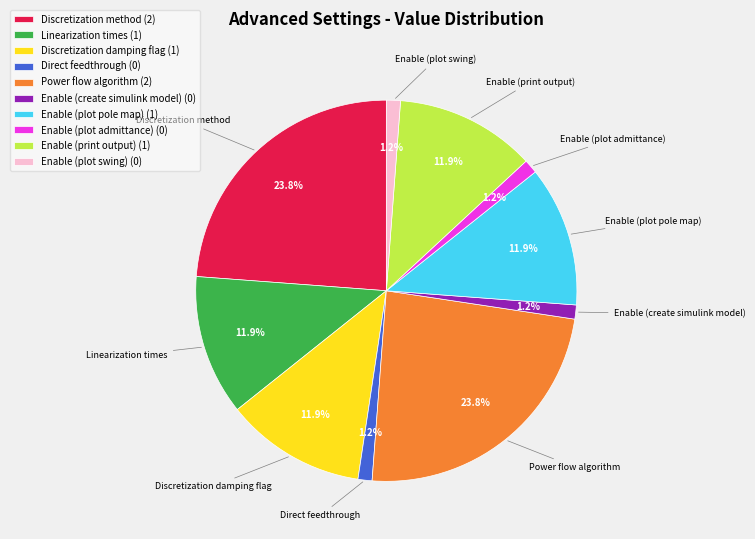

Is the sum of Enable (print output) and Discretization method greater than half?

No